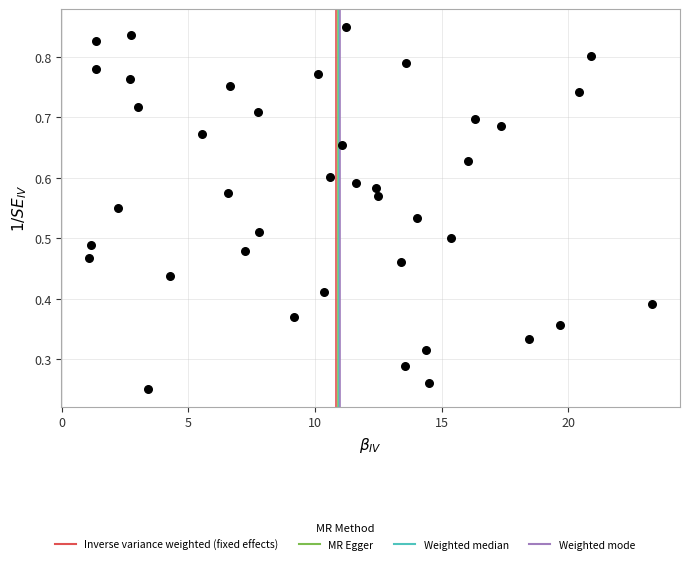

What is the range of X values (max minus min)?

22.2